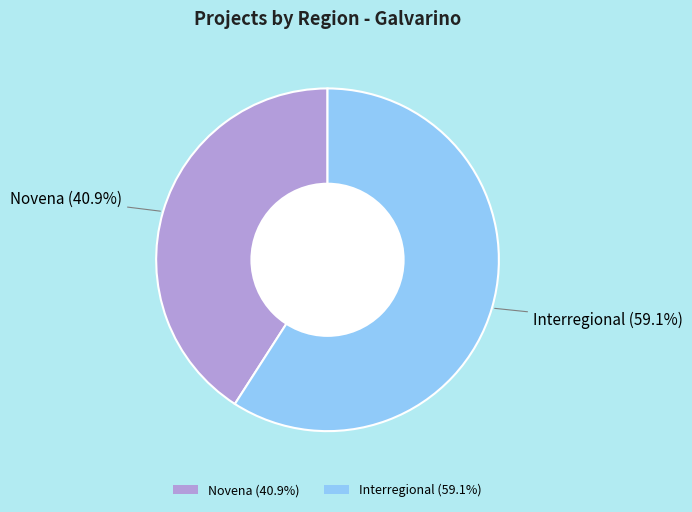

Which category accounts for the majority?

Interregional